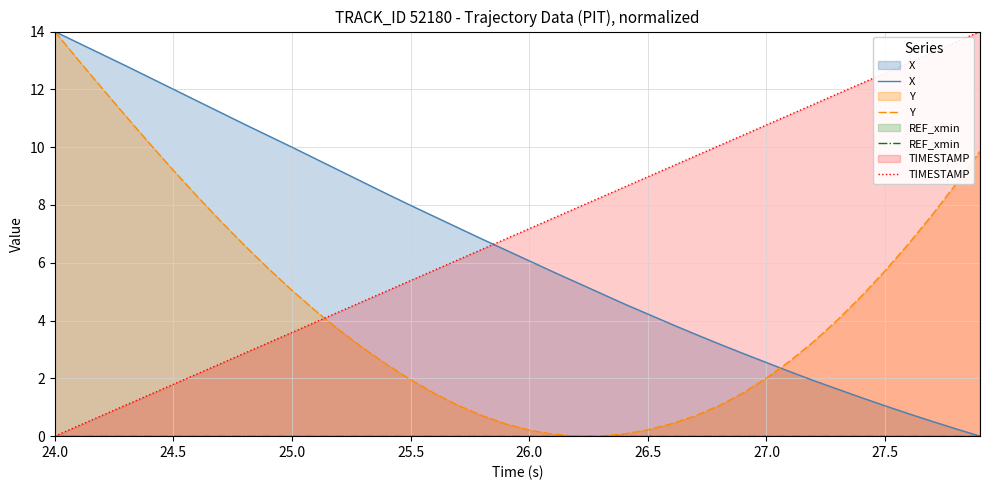

Is it true that X equals 6.6 at 26.5?

False